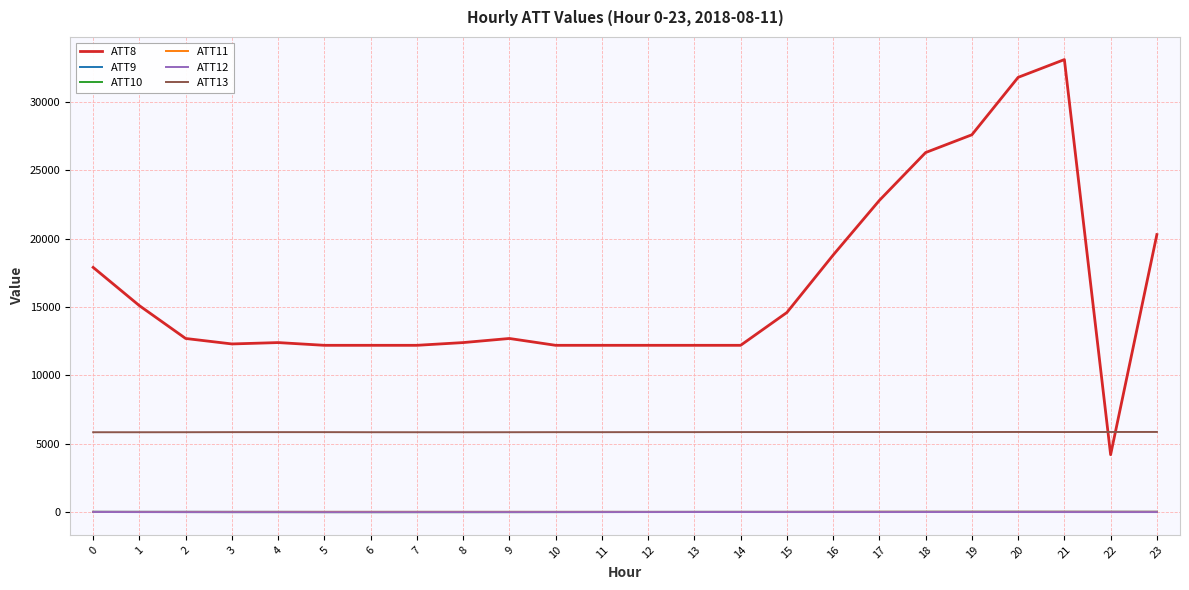

What is the average value of the ATT11 series?

19.3